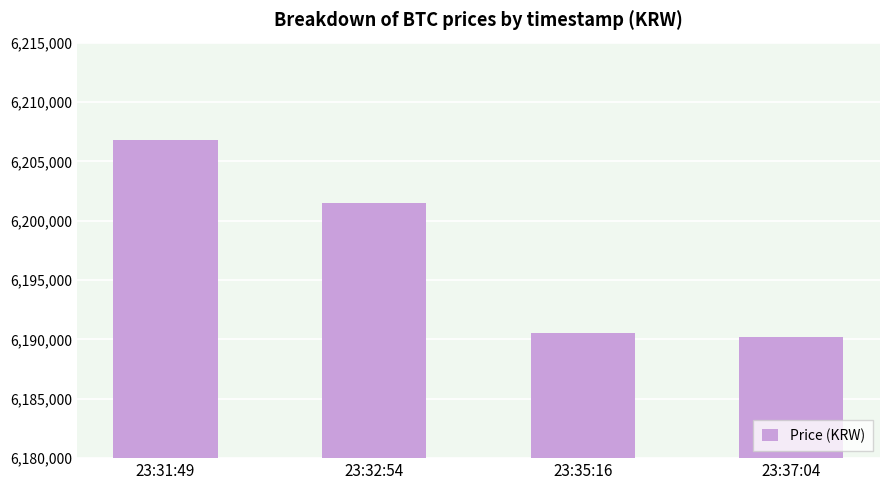

Reading right to left, list all the values displayed in this chart.

6190230	6190578	6201481	6206813